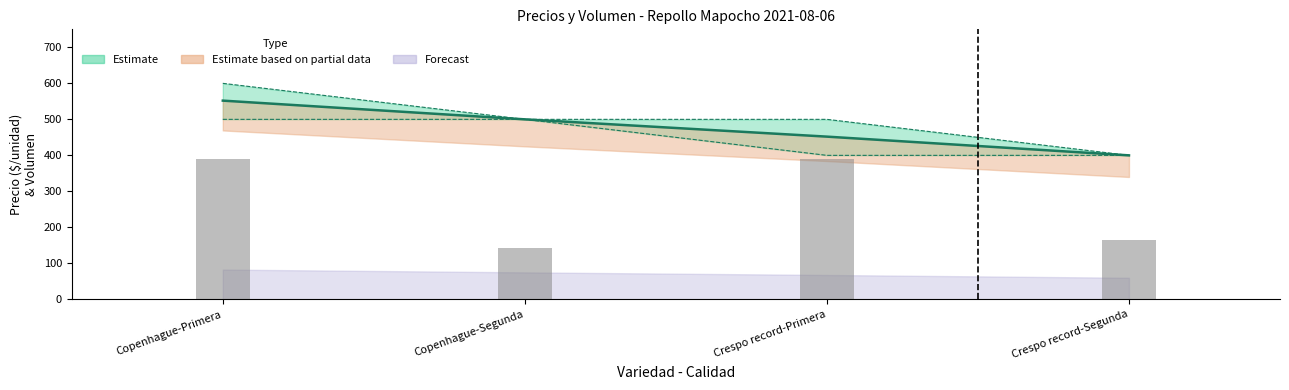

What is the value of the 1st bar from the left?

390.0